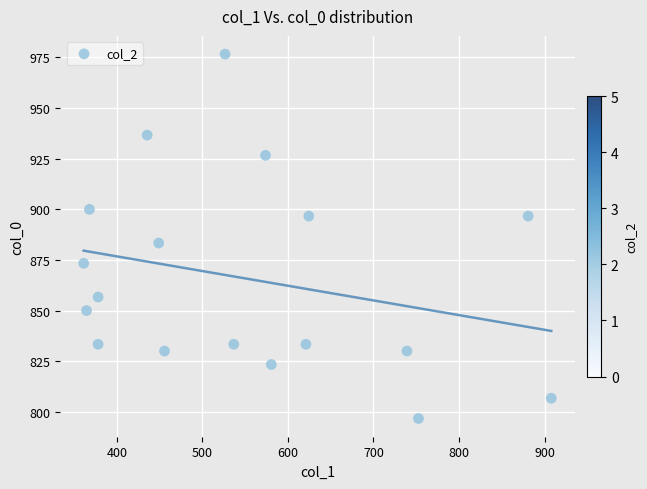

What is the range of Y values (max minus min)?

180.0